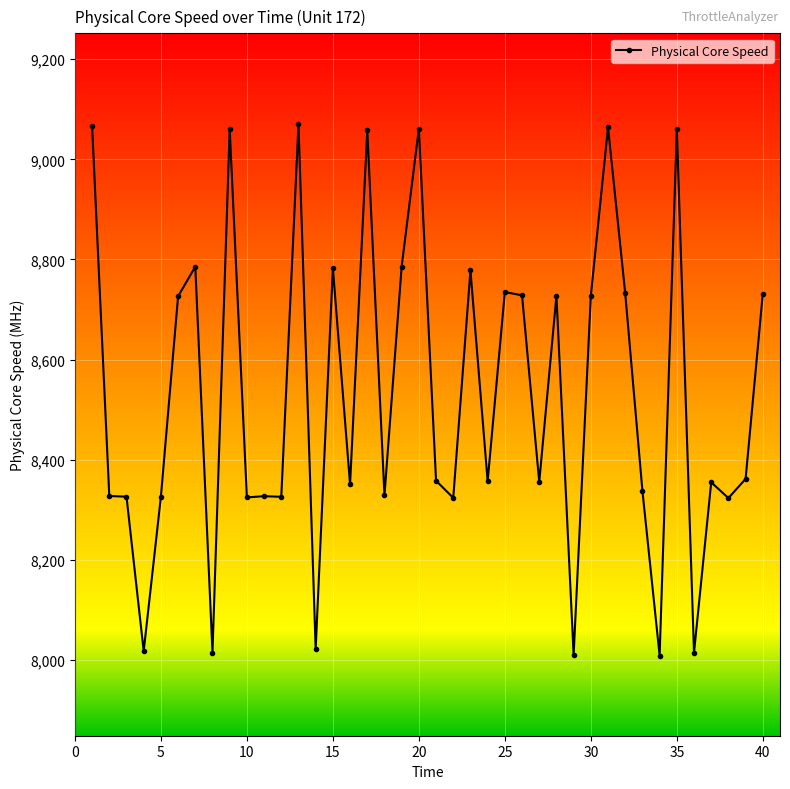

True or false: the data has more than 1 interior local peaks.

True